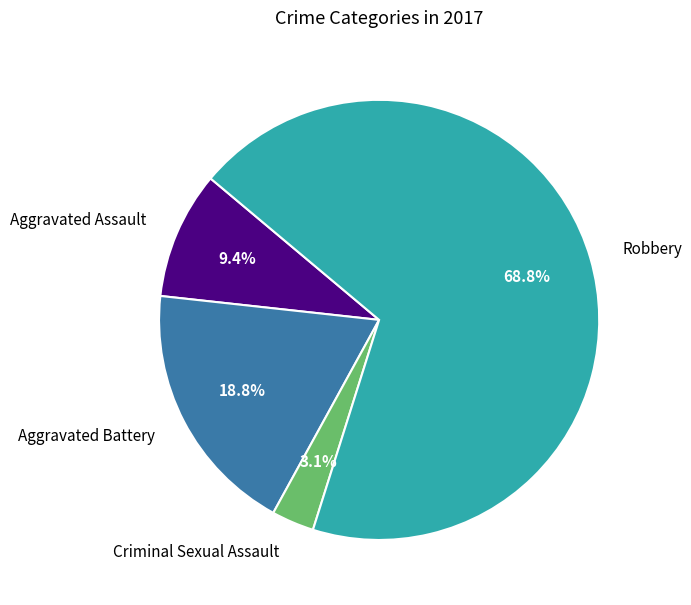

Is there any slice that represents more than half of the pie?

Yes